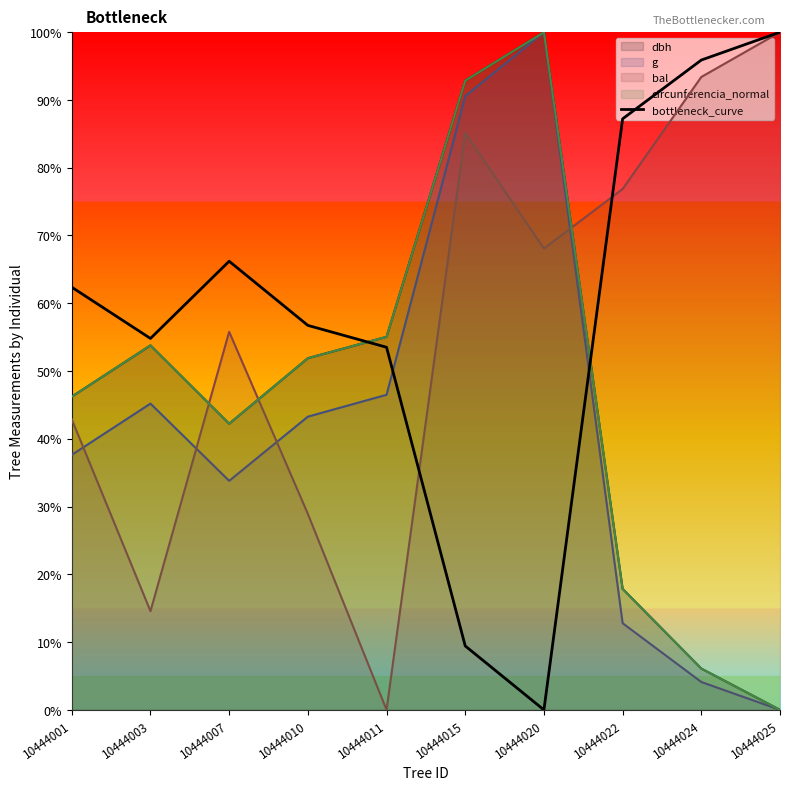

What is the ratio of the value at 10444007 to the value at 10444022?

0.8